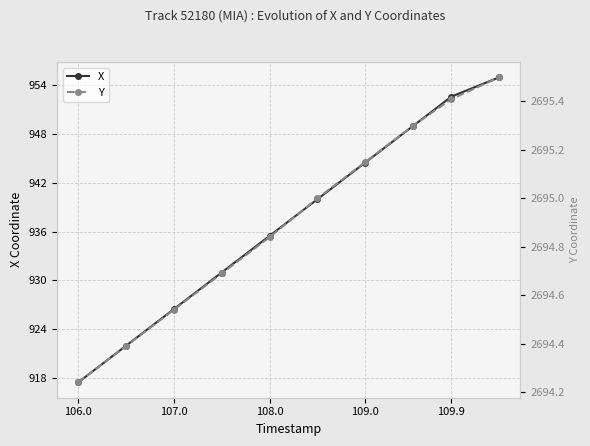

Reading left to right, extract all data points from this chart.

X: 917.4	921.9	926.4	930.9	935.5	940.0	944.5	949.0	952.6	955.0
Y: 2694.2	2694.4	2694.5	2694.7	2694.8	2695.0	2695.2	2695.3	2695.4	2695.5